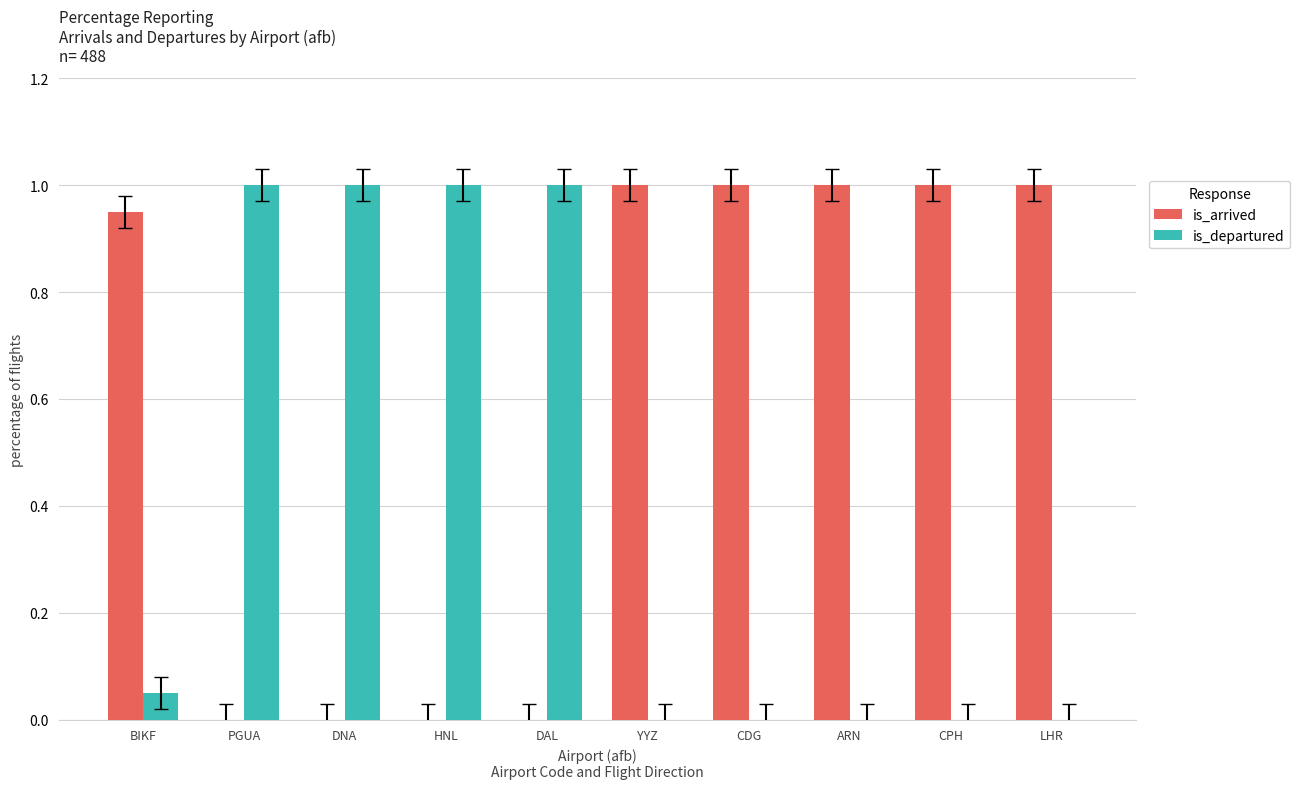

What is the sum of the is_departured values at DAL and PGUA?

2.0